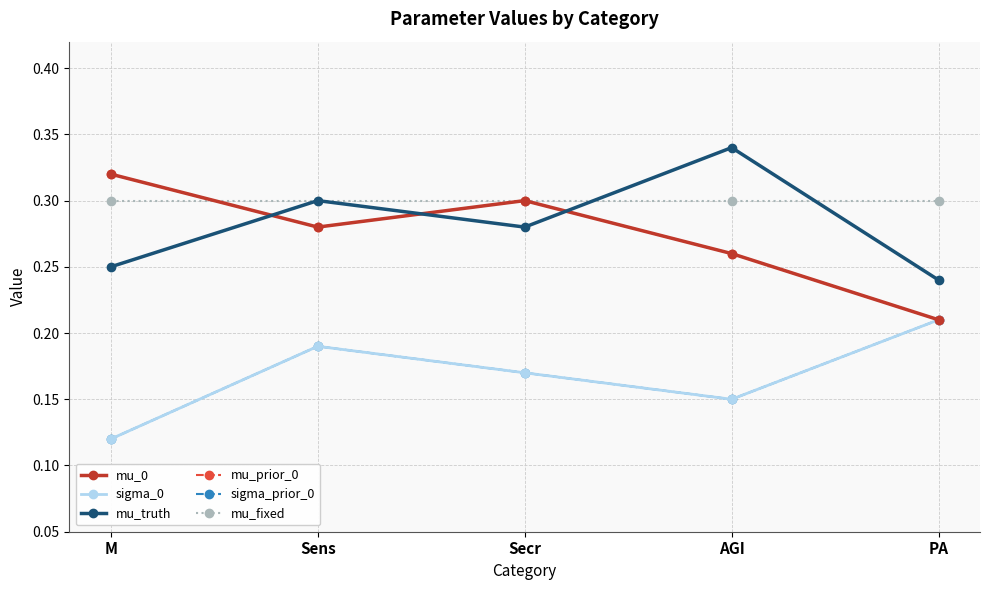

What are all the series names shown in the legend?

mu_0, sigma_0, mu_truth, mu_prior_0, sigma_prior_0, mu_fixed